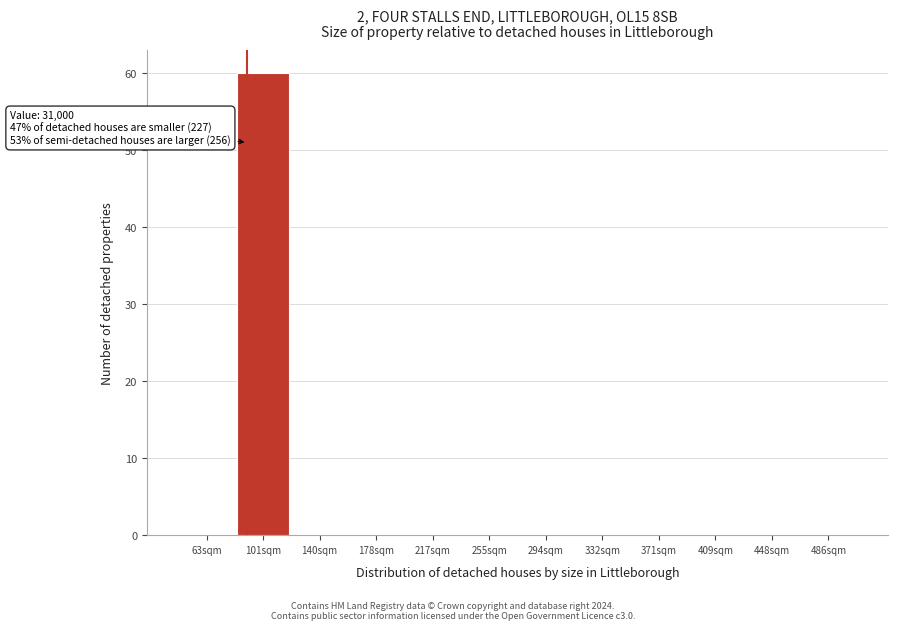

Reading left to right, extract all data points from this chart.

63sqm=0	101sqm=60	140sqm=0	178sqm=0	217sqm=0	255sqm=0	294sqm=0	332sqm=0	371sqm=0	409sqm=0	448sqm=0	486sqm=0